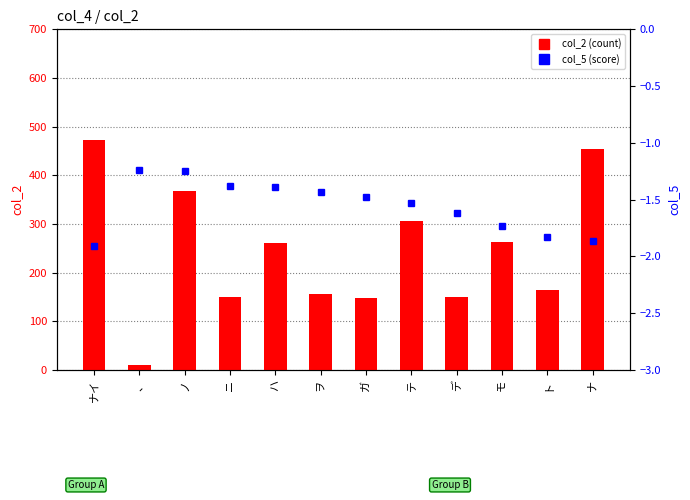

Does the chart contain stacked bars?

No